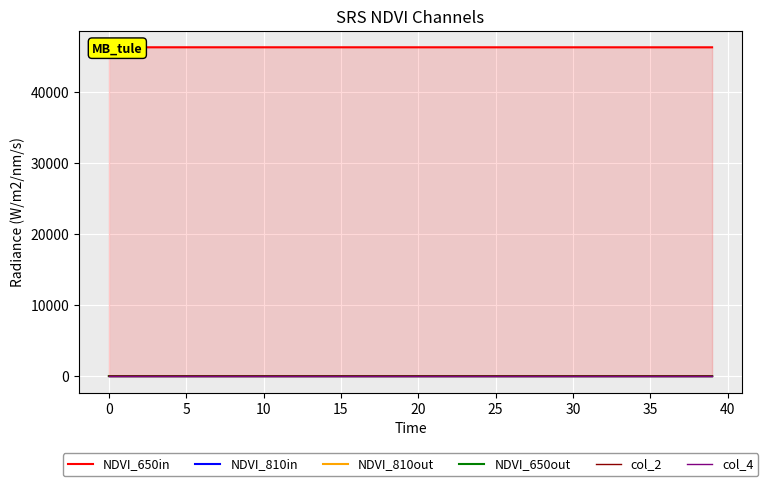

At how many categories does at least one series exceed 494?

40